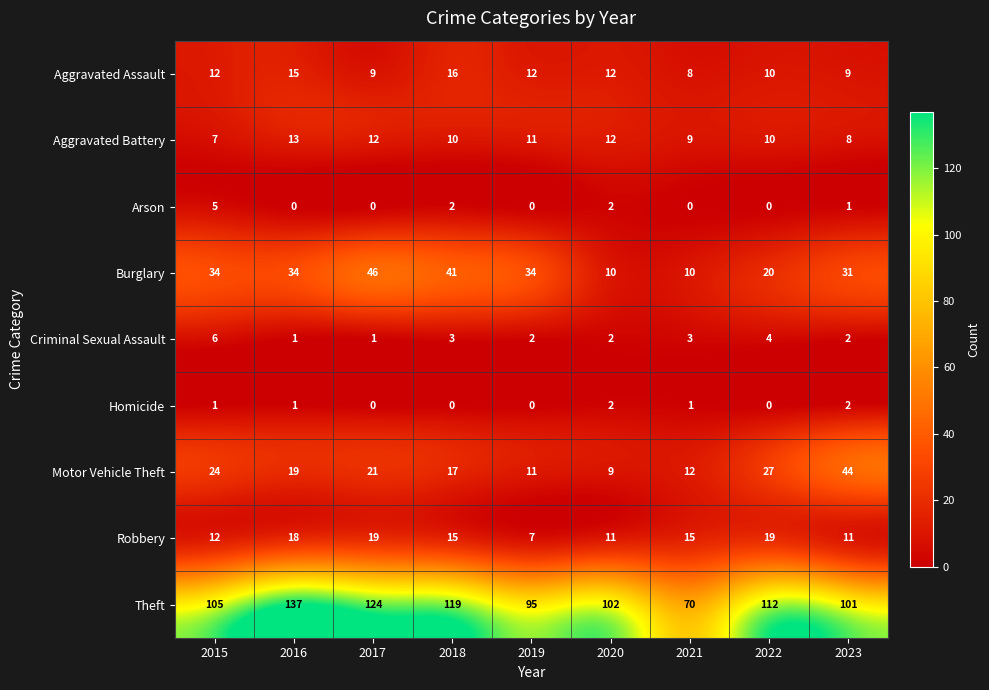

Which series changed the most between 2015 and 2017?

Theft